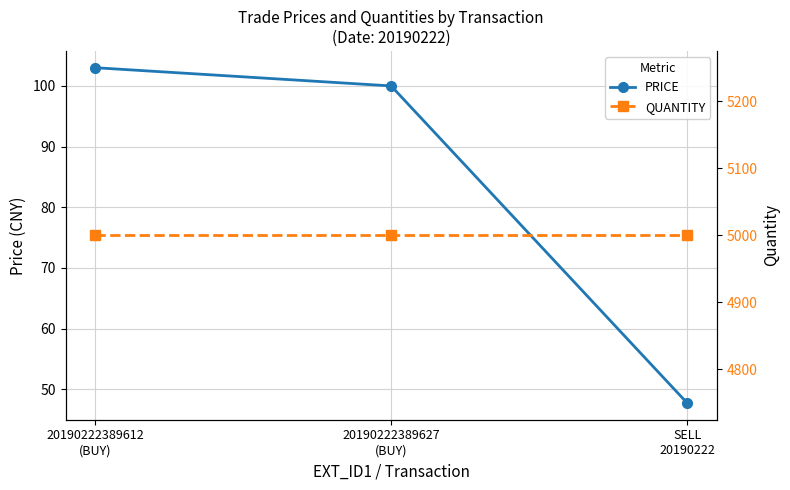

What are all the series names shown in the legend?

PRICE, QUANTITY